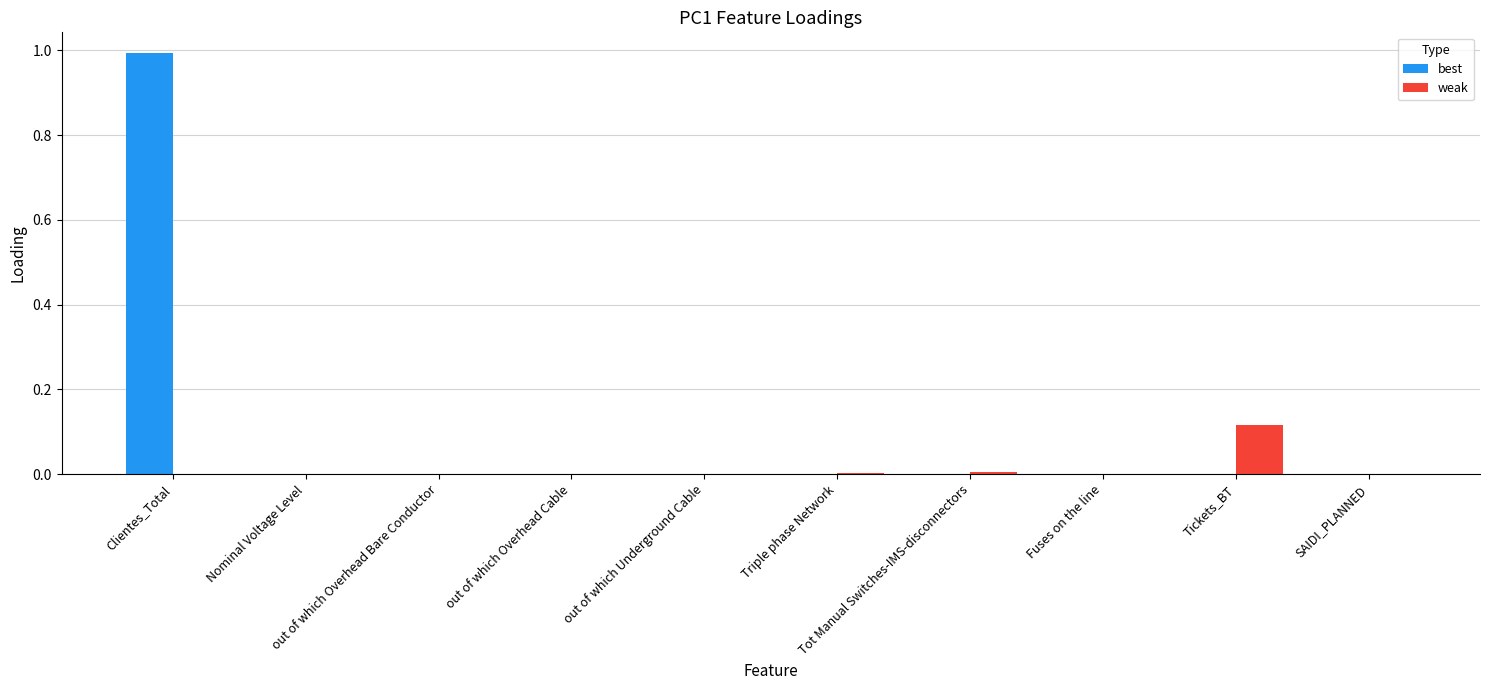

What is the greatest value displayed?

1.0